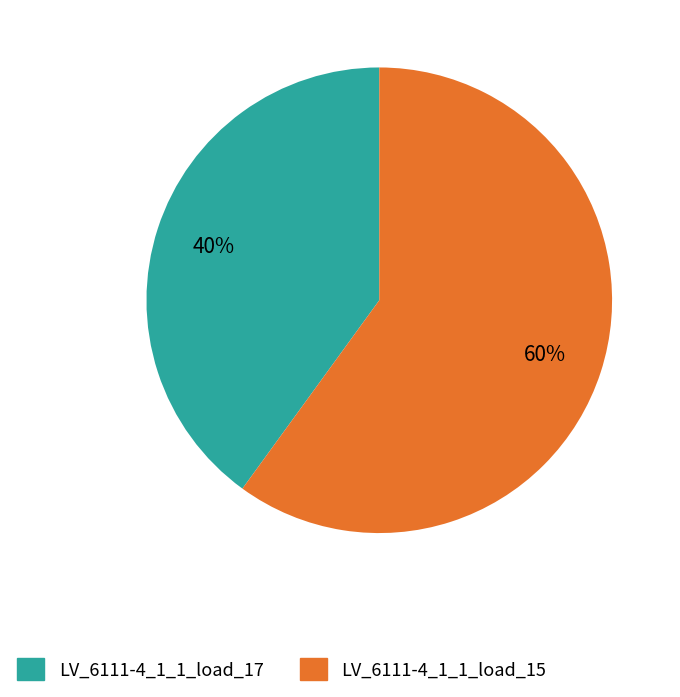

To the nearest percent, what percentage of the pie is LV_6111-4_1_1_load_15?

60%